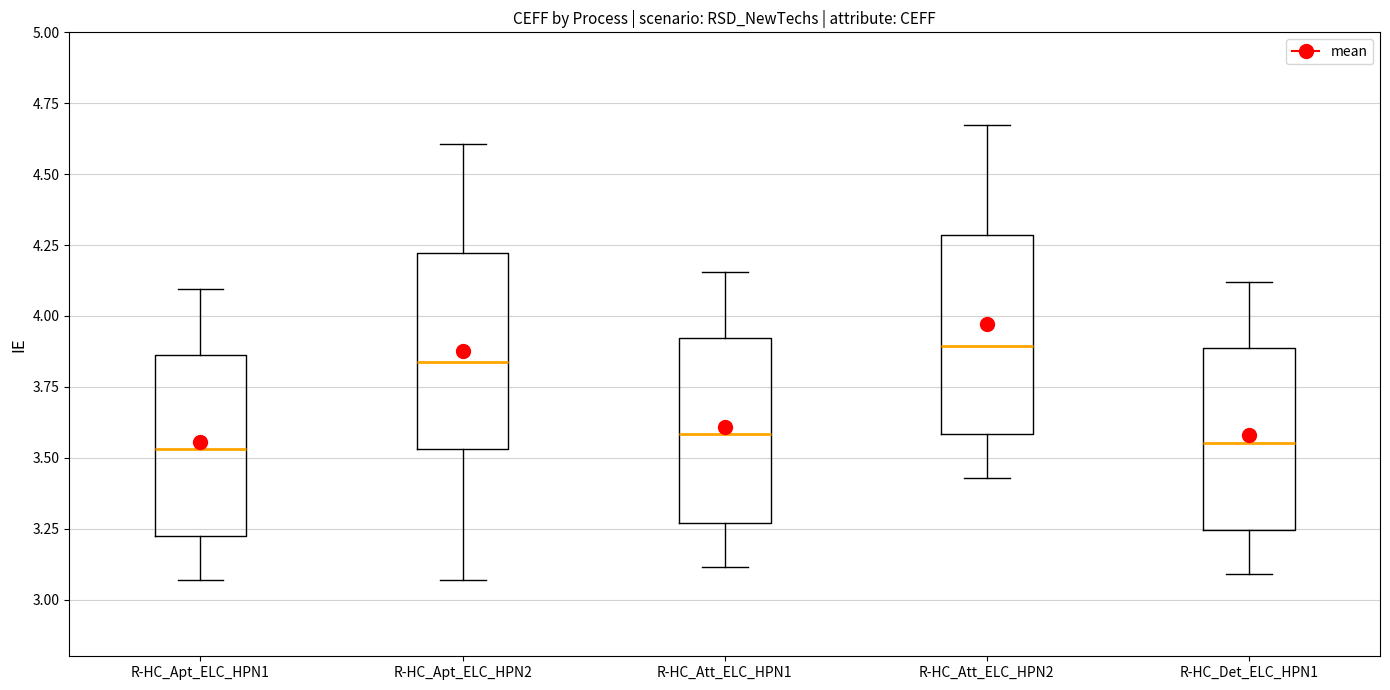

Reading left to right, read every box against the y-axis: the position of its median line, the range the box covers, and the ends of its whiskers. The values are not printed on the chart, so give them approximately, as read against the axis.

R-HC_Apt_ELC_HPN1: median 3.55, box 3.20 to 3.85, whiskers 3.05 to 4.10
R-HC_Apt_ELC_HPN2: median 3.85, box 3.55 to 4.20, whiskers 3.05 to 4.60
R-HC_Att_ELC_HPN1: median 3.60, box 3.25 to 3.90, whiskers 3.10 to 4.15
R-HC_Att_ELC_HPN2: median 3.90, box 3.60 to 4.30, whiskers 3.45 to 4.65
R-HC_Det_ELC_HPN1: median 3.55, box 3.25 to 3.90, whiskers 3.10 to 4.10